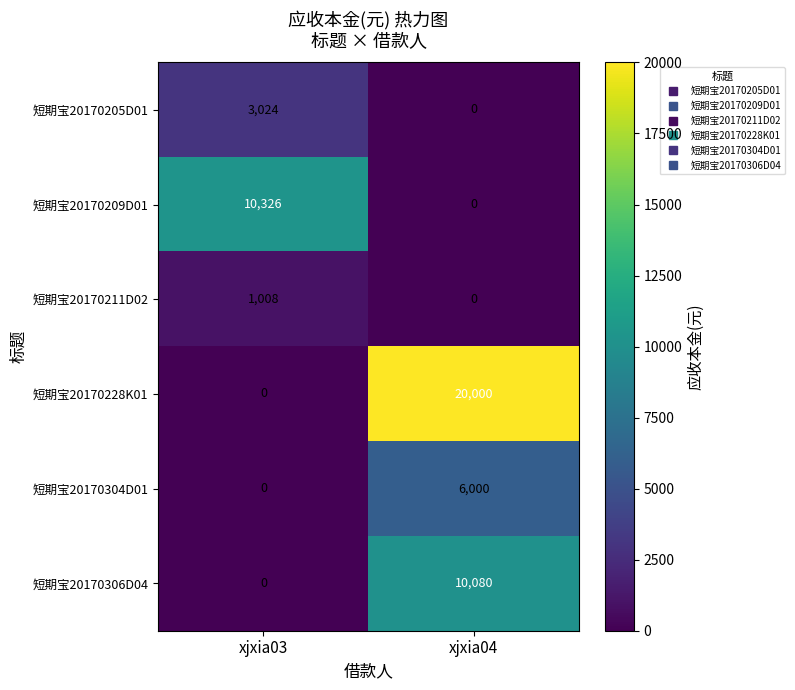

At which category is the sum across all series the highest?

xjxia04